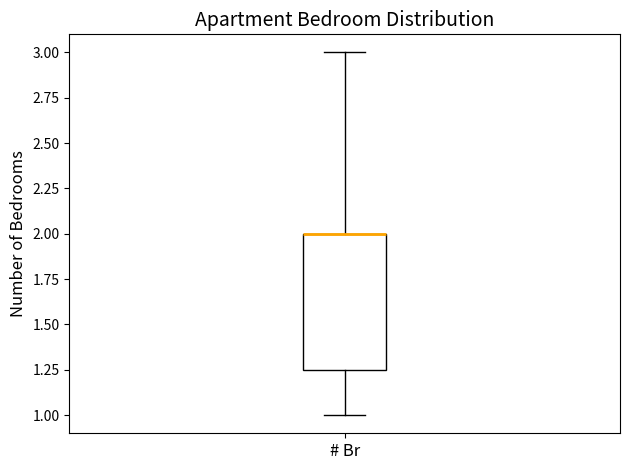

Read this box plot against the y-axis: the position of the median line, the range covered by the box, and the ends of both whiskers. The values are not printed on the chart, so give them approximately, as read against the axis.

median 2.00 (drawn on the box's upper edge), box 1.25 to 2.00, whiskers 1.00 to 3.00